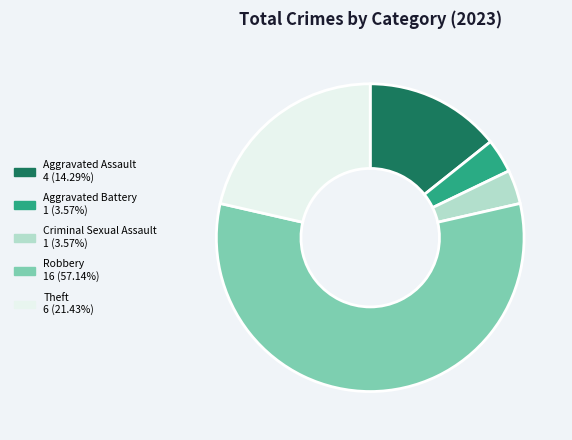

Which slice represents more than half of the pie?

Robbery